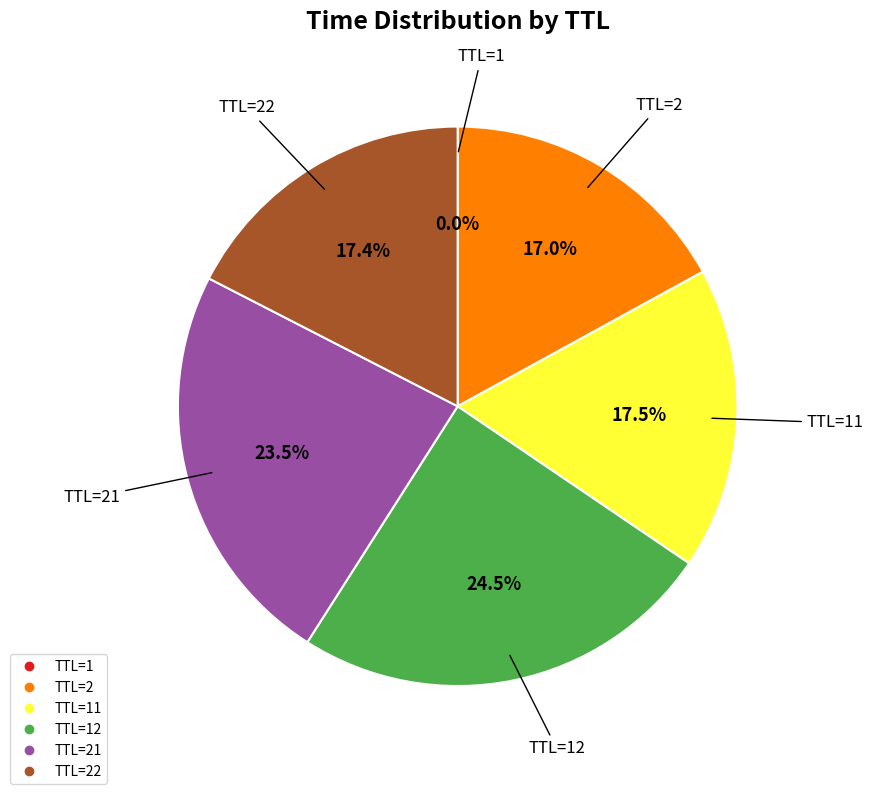

Is there a majority slice in this chart?

No